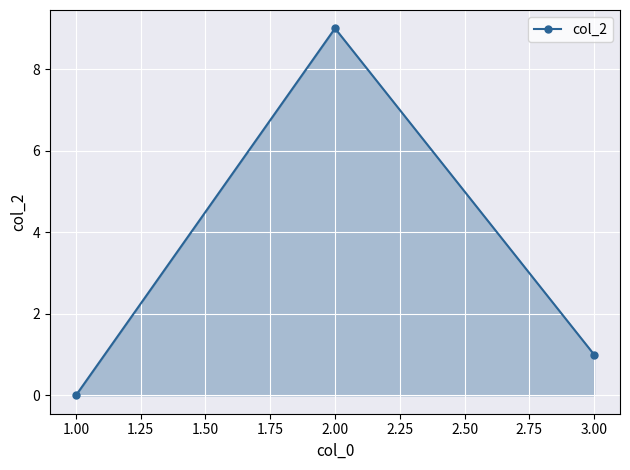

How many lines are shown in the chart?

1